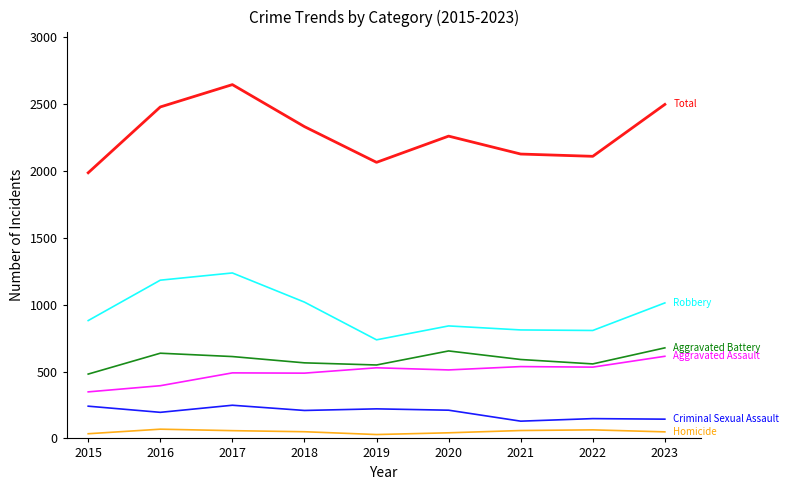

At which category is the sum across all series the highest?

2017